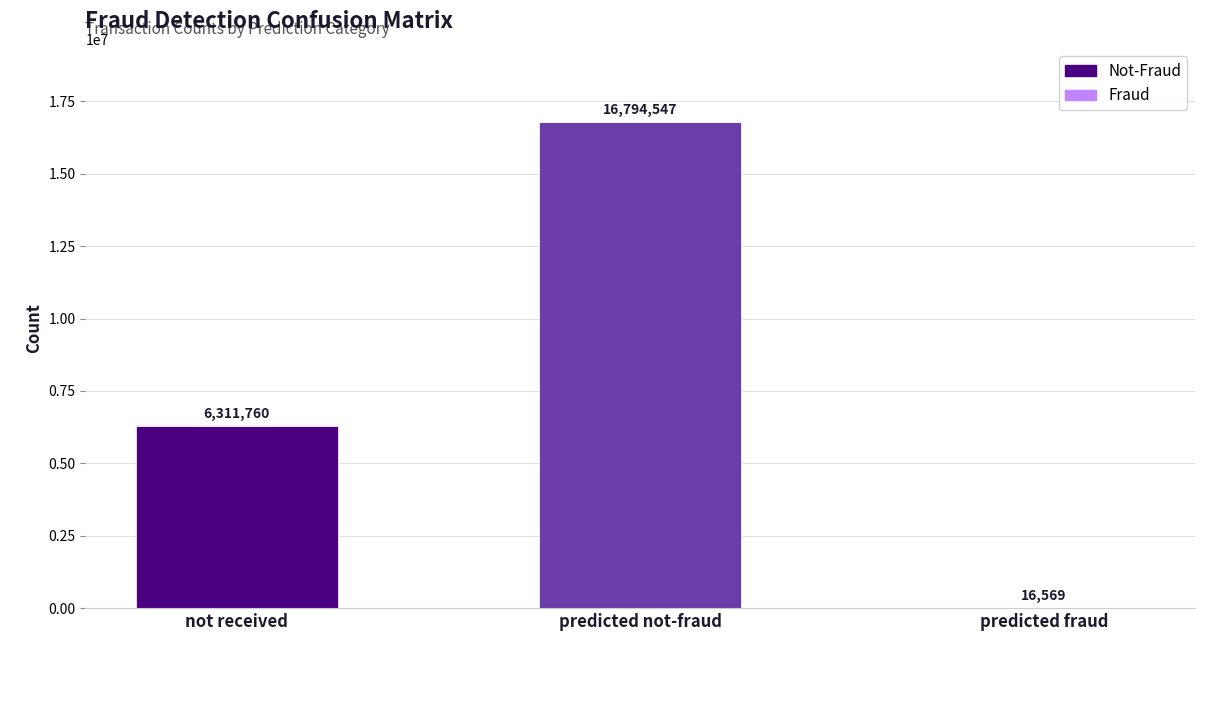

At which category is the sum across all series the highest?

predicted not-fraud